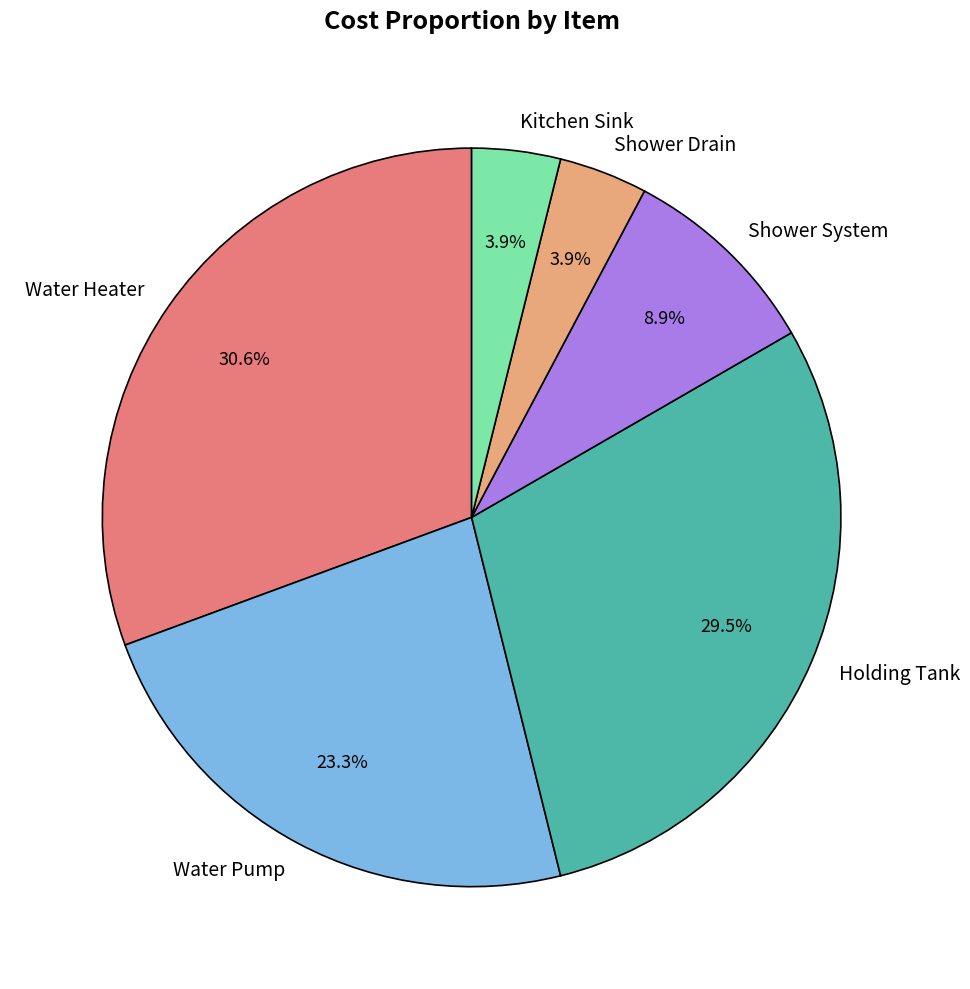

To the nearest percent, what is the combined percentage of Kitchen Sink and Shower Drain?

8%